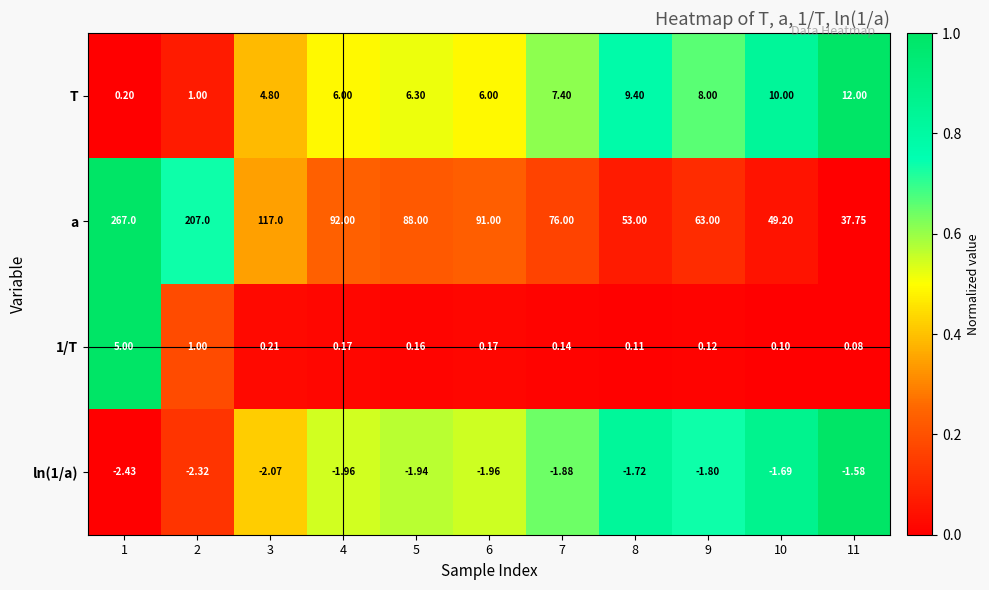

Which series has the widest spread of values?

a